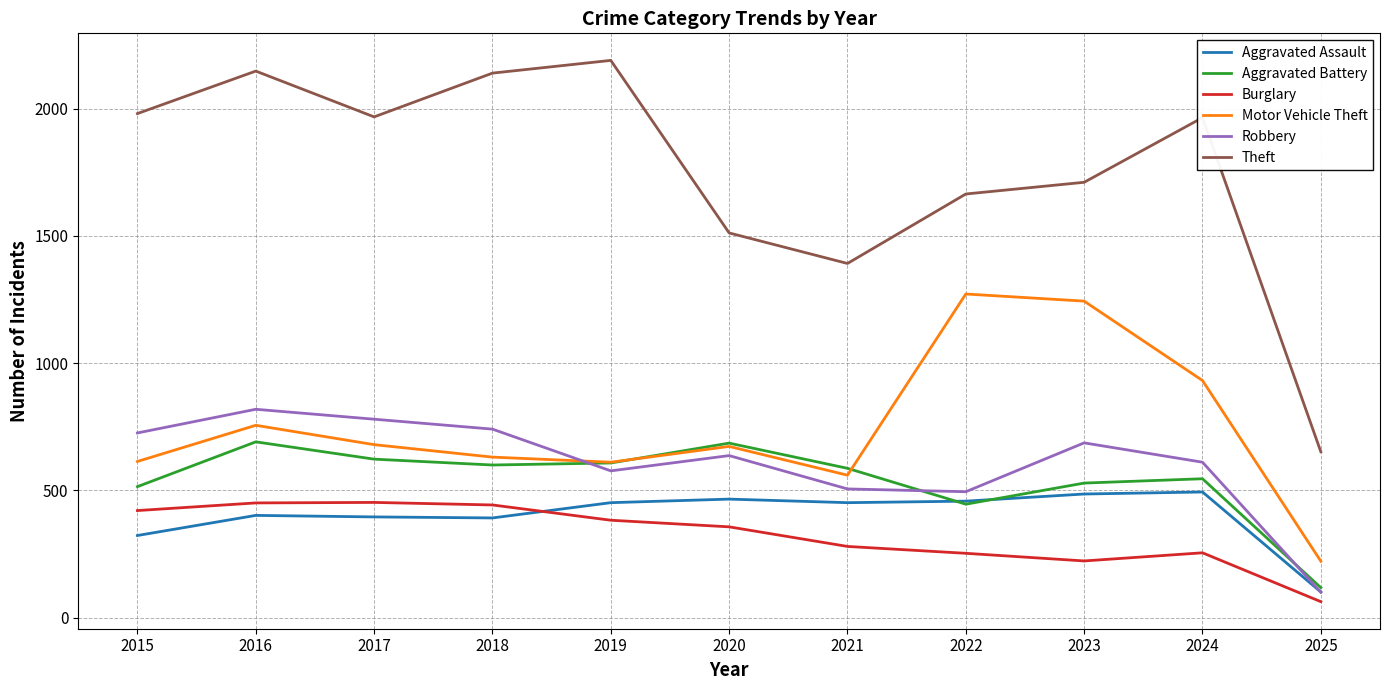

Is it true that Burglary equals 255 at 2024?

True